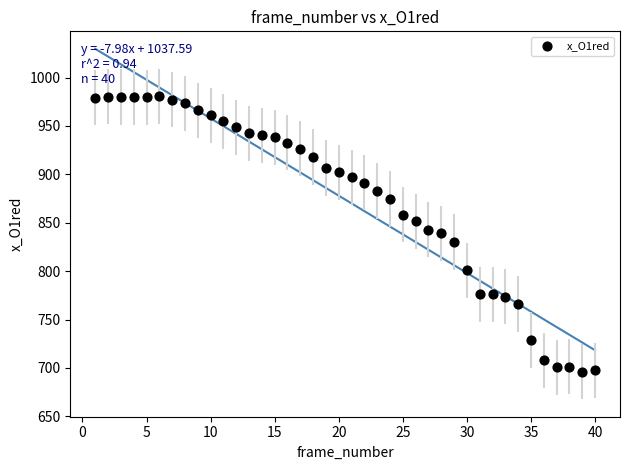

What is the range of X values (max minus min)?

39.0